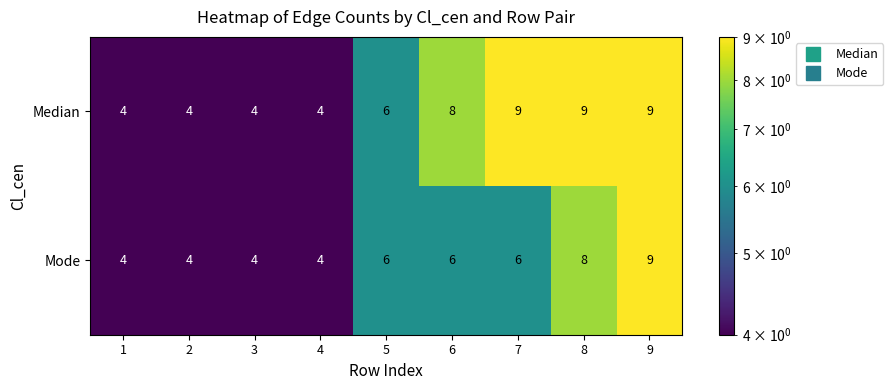

At which category is the sum across all series the highest?

9